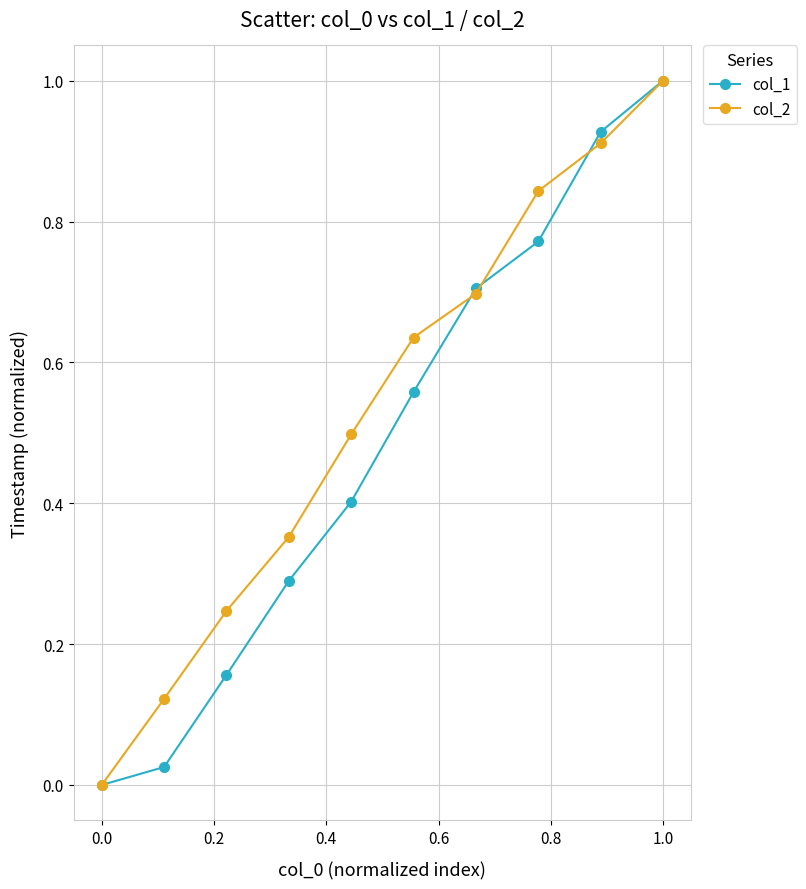

List the series in order of their overall mean, highest first.

col_2, col_1